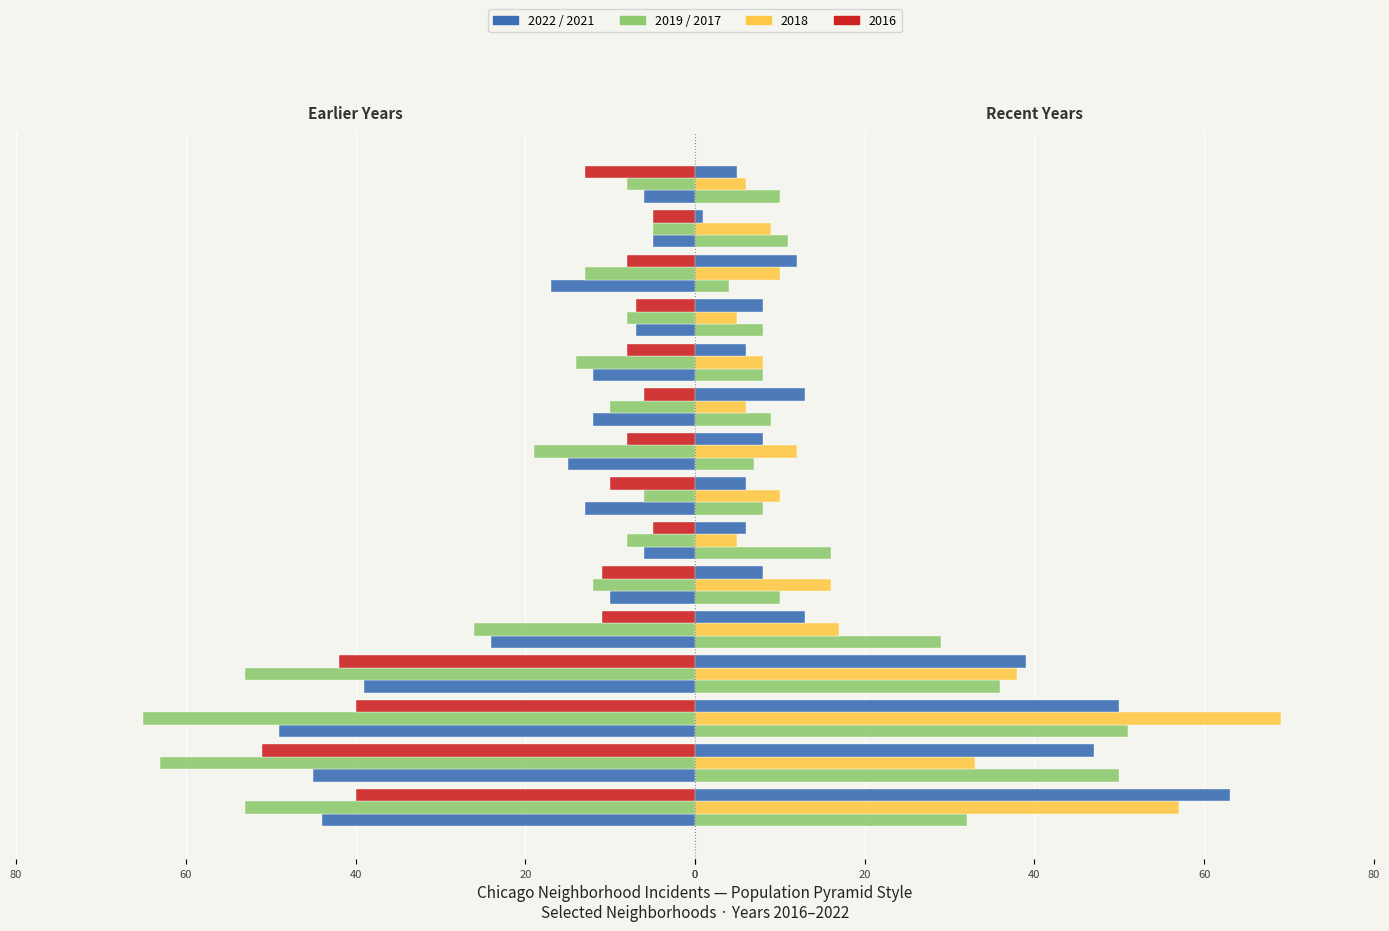

What is the label of the 15th bar from the left?

14